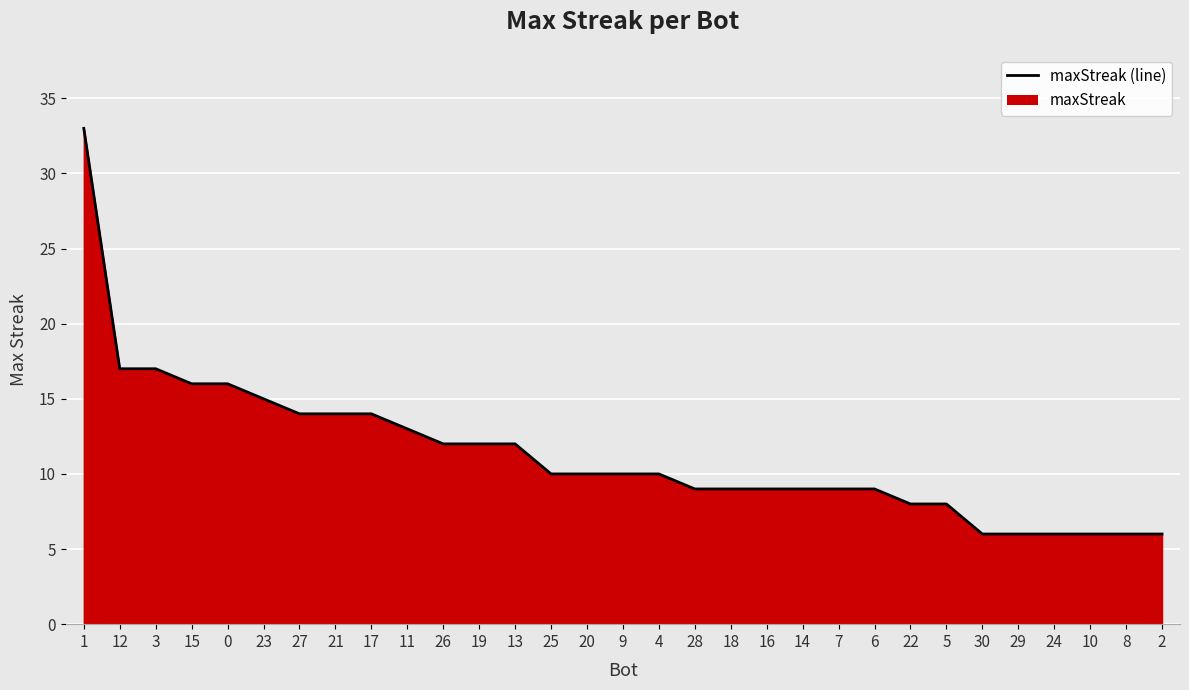

Where does the data first go above 10?

1